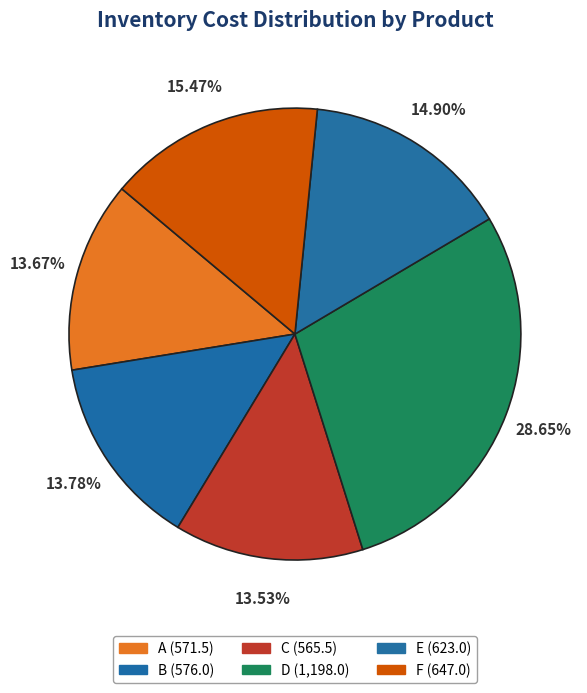

To the nearest percent, what is the difference between the largest and smallest slice percentages?

15%